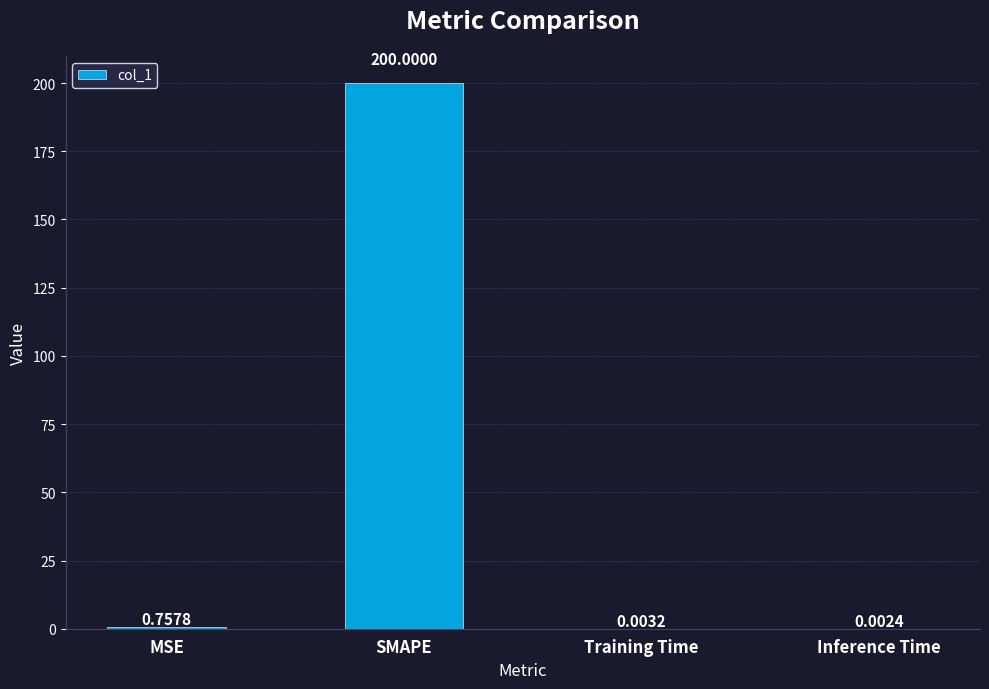

Where is the data nearest to the value 100?

MSE